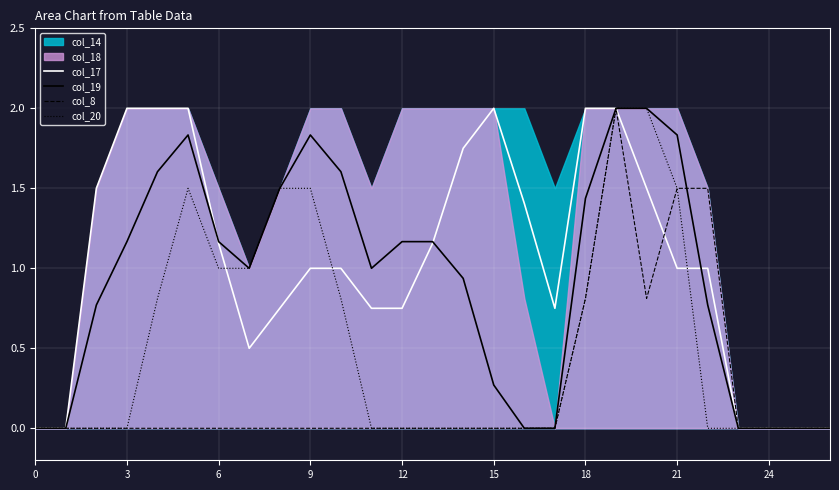

The col_20 series shows 0.0 at 3. True or false?

True